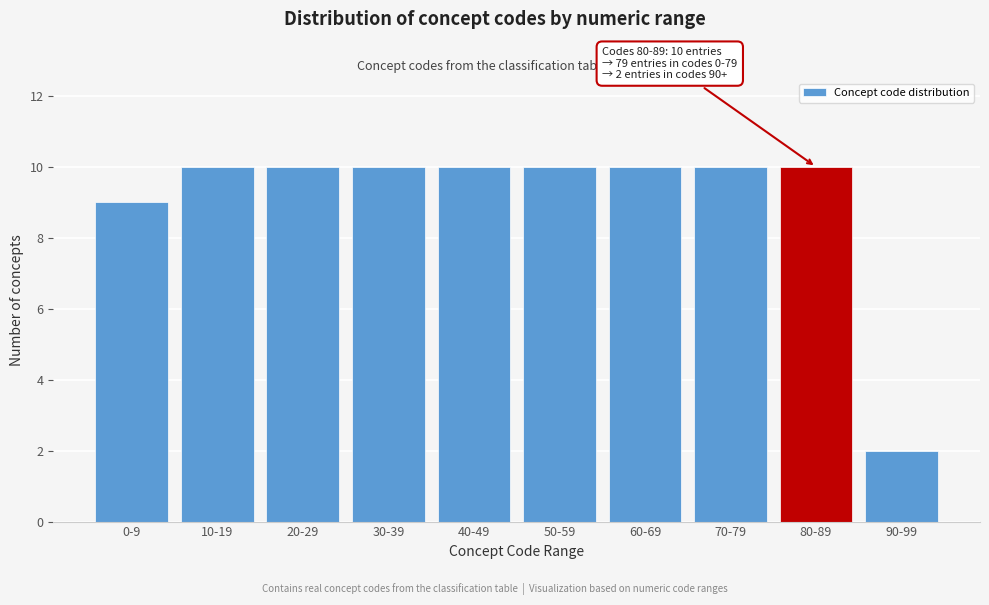

Reading right to left, list all the values displayed in this chart.

2	10	10	10	10	10	10	10	10	9